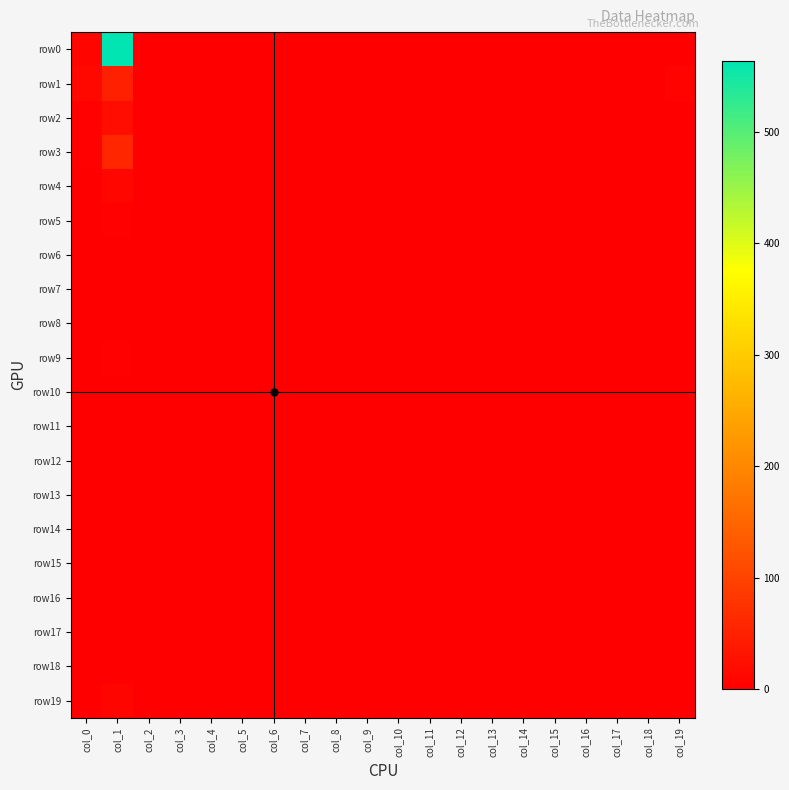

Reading left to right, transcribe all the data shown in this chart.

row0: col_0=8	col_1=564	col_2=0	col_3=0	col_4=0	col_5=0	col_6=0	col_7=0	col_8=0	col_9=0	col_10=0	col_11=0	col_12=0	col_13=0	col_14=0	col_15=0	col_16=0	col_17=0	col_18=0	col_19=1
row1: col_0=13	col_1=49	col_2=0	col_3=0	col_4=0	col_5=0	col_6=0	col_7=0	col_8=0	col_9=0	col_10=0	col_11=0	col_12=0	col_13=0	col_14=0	col_15=0	col_16=0	col_17=0	col_18=0	col_19=6
row2: col_0=4	col_1=23	col_2=0	col_3=0	col_4=0	col_5=0	col_6=0	col_7=0	col_8=0	col_9=0	col_10=0	col_11=0	col_12=0	col_13=0	col_14=0	col_15=0	col_16=0	col_17=0	col_18=0	col_19=1
row3: col_0=5	col_1=57	col_2=0	col_3=0	col_4=0	col_5=0	col_6=0	col_7=0	col_8=0	col_9=0	col_10=0	col_11=0	col_12=0	col_13=0	col_14=0	col_15=0	col_16=0	col_17=0	col_18=0	col_19=0
row4: col_0=2	col_1=12	col_2=0	col_3=0	col_4=0	col_5=0	col_6=0	col_7=0	col_8=0	col_9=0	col_10=0	col_11=0	col_12=0	col_13=0	col_14=0	col_15=0	col_16=0	col_17=0	col_18=0	col_19=1
row5: col_0=0	col_1=5	col_2=0	col_3=0	col_4=0	col_5=0	col_6=0	col_7=0	col_8=0	col_9=0	col_10=0	col_11=0	col_12=0	col_13=0	col_14=0	col_15=0	col_16=0	col_17=0	col_18=0	col_19=0
row6: col_0=0	col_1=2	col_2=1	col_3=0	col_4=0	col_5=0	col_6=0	col_7=0	col_8=0	col_9=0	col_10=0	col_11=0	col_12=0	col_13=0	col_14=0	col_15=0	col_16=0	col_17=0	col_18=0	col_19=0
row7: col_0=0	col_1=0	col_2=0	col_3=0	col_4=0	col_5=0	col_6=0	col_7=0	col_8=0	col_9=0	col_10=0	col_11=0	col_12=0	col_13=0	col_14=0	col_15=0	col_16=0	col_17=0	col_18=0	col_19=1
row8: col_0=1	col_1=2	col_2=0	col_3=0	col_4=0	col_5=0	col_6=0	col_7=0	col_8=0	col_9=0	col_10=0	col_11=0	col_12=0	col_13=0	col_14=0	col_15=0	col_16=1	col_17=0	col_18=0	col_19=0
row9: col_0=0	col_1=4	col_2=0	col_3=0	col_4=0	col_5=0	col_6=0	col_7=0	col_8=0	col_9=0	col_10=0	col_11=0	col_12=0	col_13=0	col_14=0	col_15=0	col_16=0	col_17=0	col_18=0	col_19=0
row10: col_0=0	col_1=2	col_2=0	col_3=0	col_4=0	col_5=0	col_6=0	col_7=0	col_8=0	col_9=0	col_10=0	col_11=0	col_12=0	col_13=0	col_14=0	col_15=0	col_16=0	col_17=0	col_18=0	col_19=0
row11: col_0=0	col_1=1	col_2=0	col_3=0	col_4=0	col_5=0	col_6=0	col_7=0	col_8=0	col_9=0	col_10=0	col_11=0	col_12=0	col_13=0	col_14=0	col_15=0	col_16=0	col_17=0	col_18=0	col_19=0
row12: col_0=0	col_1=0	col_2=0	col_3=0	col_4=0	col_5=0	col_6=0	col_7=0	col_8=0	col_9=0	col_10=0	col_11=0	col_12=0	col_13=0	col_14=0	col_15=0	col_16=0	col_17=0	col_18=0	col_19=0
row13: col_0=2	col_1=0	col_2=0	col_3=0	col_4=0	col_5=0	col_6=0	col_7=0	col_8=0	col_9=0	col_10=0	col_11=0	col_12=0	col_13=0	col_14=0	col_15=0	col_16=0	col_17=0	col_18=0	col_19=0
row14: col_0=0	col_1=1	col_2=0	col_3=0	col_4=0	col_5=0	col_6=0	col_7=0	col_8=0	col_9=0	col_10=0	col_11=0	col_12=0	col_13=0	col_14=0	col_15=0	col_16=0	col_17=0	col_18=0	col_19=0
row15: col_0=0	col_1=0	col_2=0	col_3=0	col_4=0	col_5=0	col_6=0	col_7=0	col_8=0	col_9=0	col_10=0	col_11=0	col_12=0	col_13=0	col_14=0	col_15=0	col_16=0	col_17=0	col_18=0	col_19=0
row16: col_0=1	col_1=0	col_2=0	col_3=0	col_4=0	col_5=0	col_6=0	col_7=0	col_8=0	col_9=0	col_10=0	col_11=0	col_12=0	col_13=0	col_14=0	col_15=0	col_16=0	col_17=0	col_18=0	col_19=0
row17: col_0=0	col_1=1	col_2=0	col_3=0	col_4=0	col_5=0	col_6=0	col_7=0	col_8=0	col_9=0	col_10=0	col_11=0	col_12=0	col_13=0	col_14=0	col_15=0	col_16=0	col_17=0	col_18=0	col_19=0
row18: col_0=0	col_1=0	col_2=0	col_3=0	col_4=0	col_5=0	col_6=0	col_7=0	col_8=0	col_9=0	col_10=0	col_11=0	col_12=0	col_13=0	col_14=0	col_15=0	col_16=0	col_17=0	col_18=0	col_19=0
row19: col_0=2	col_1=9	col_2=0	col_3=0	col_4=0	col_5=0	col_6=0	col_7=0	col_8=0	col_9=0	col_10=0	col_11=0	col_12=0	col_13=0	col_14=0	col_15=0	col_16=0	col_17=0	col_18=0	col_19=1